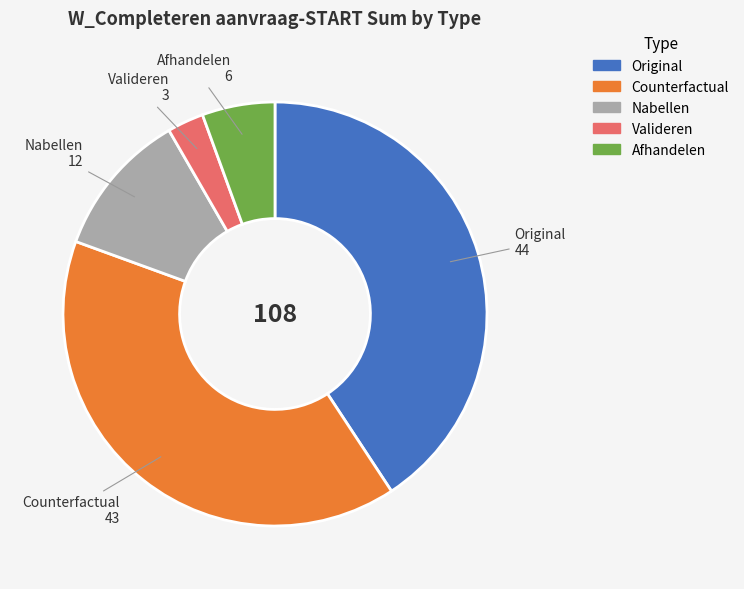

Does any single category account for the majority?

No